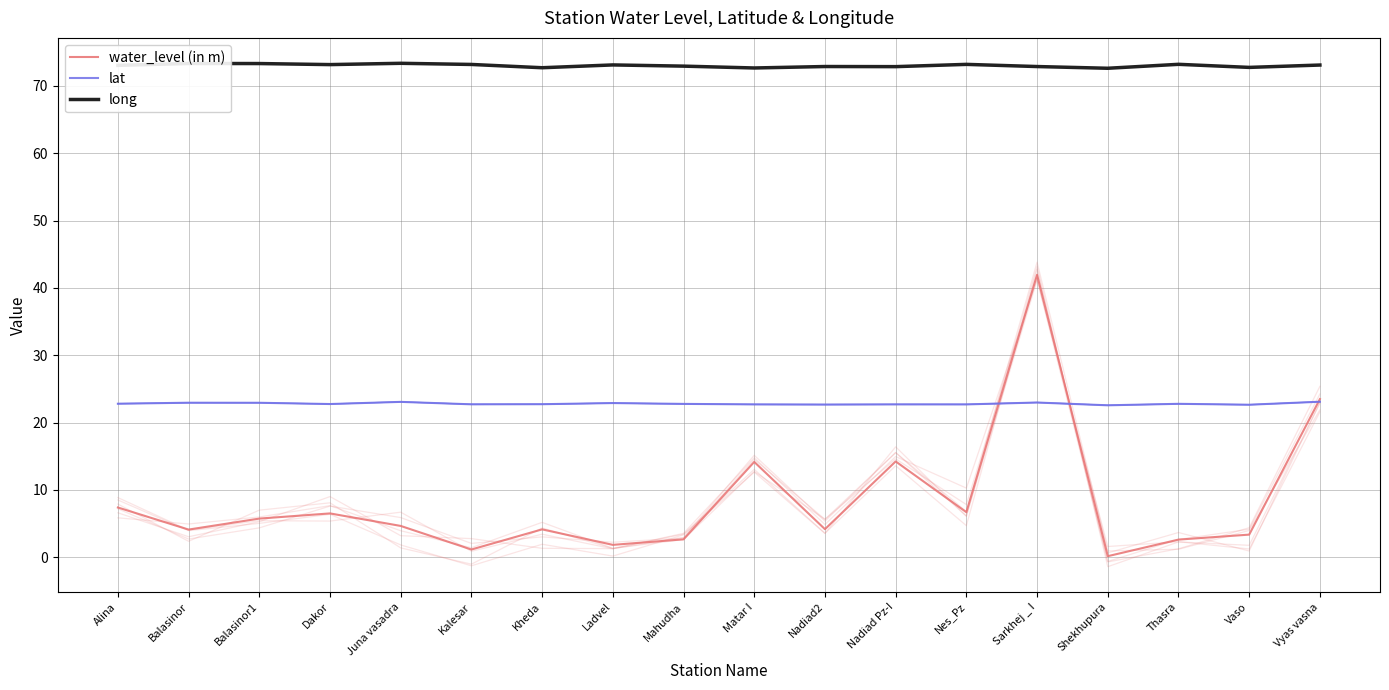

What is the total value across all series at Juna vasadra?

101.1